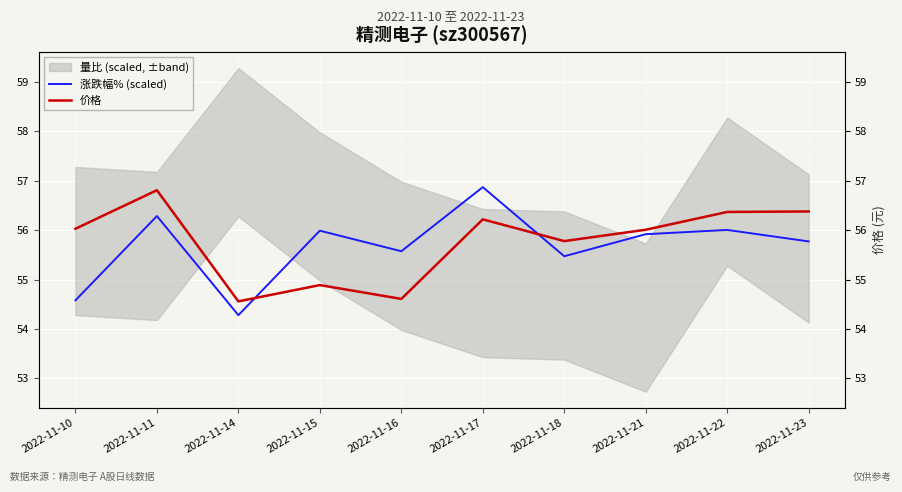

True or false: 价格 has a value of 11.4 at 2022-11-17.

False